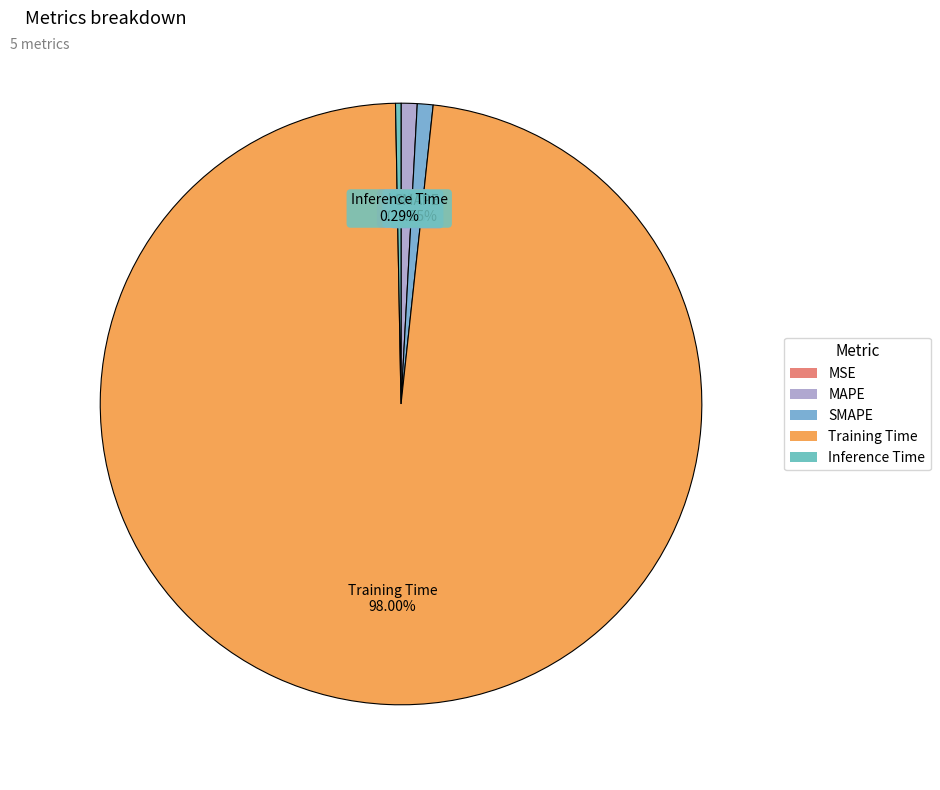

Which category has the biggest portion of the pie?

Training Time